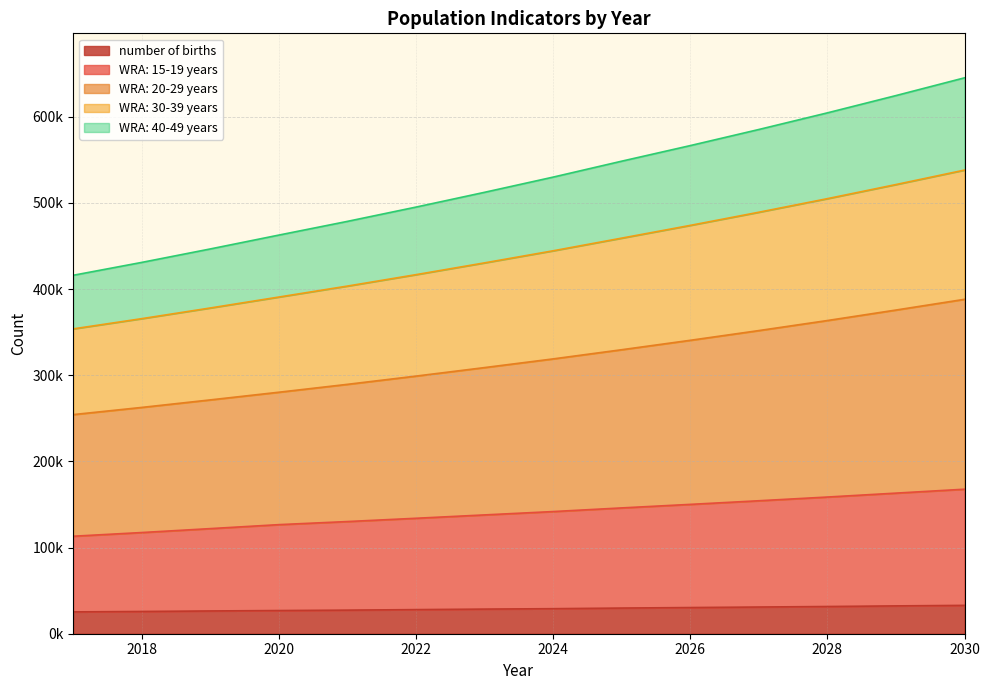

True or false: WRA: 30-39 years and WRA: 15-19 years intersect in this chart.

False